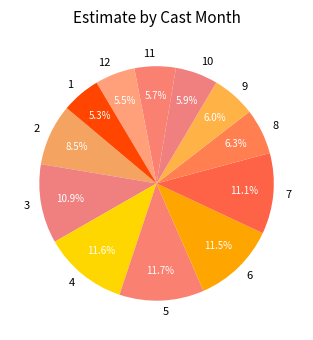

Combined, do 4 and 1 account for over 50%?

No